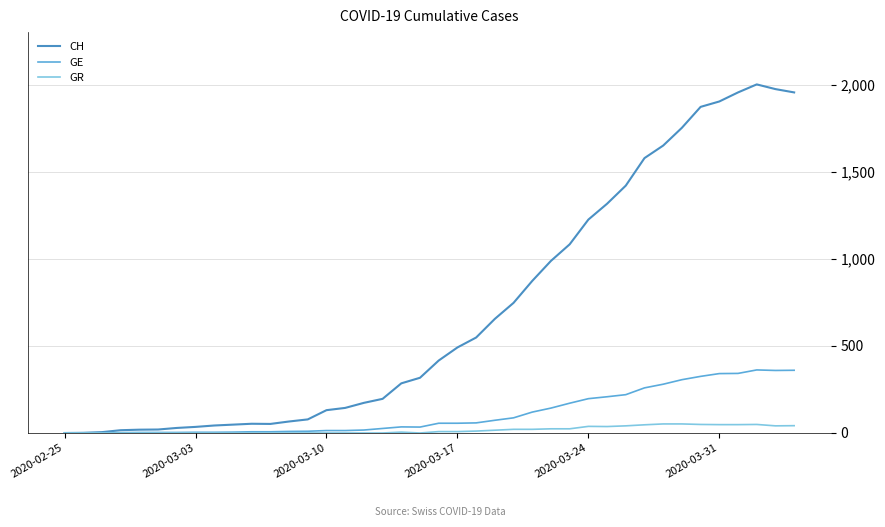

What is the difference between the maximum and minimum values in the GR series?

52